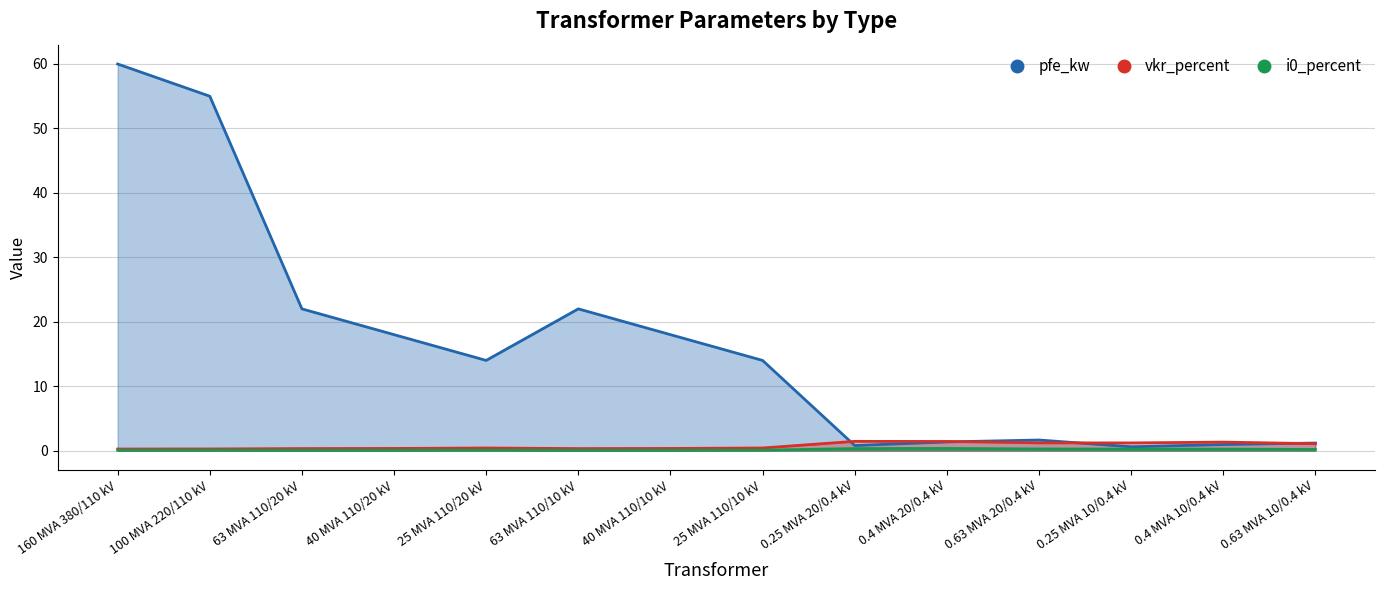

How many lines are shown in the chart?

3